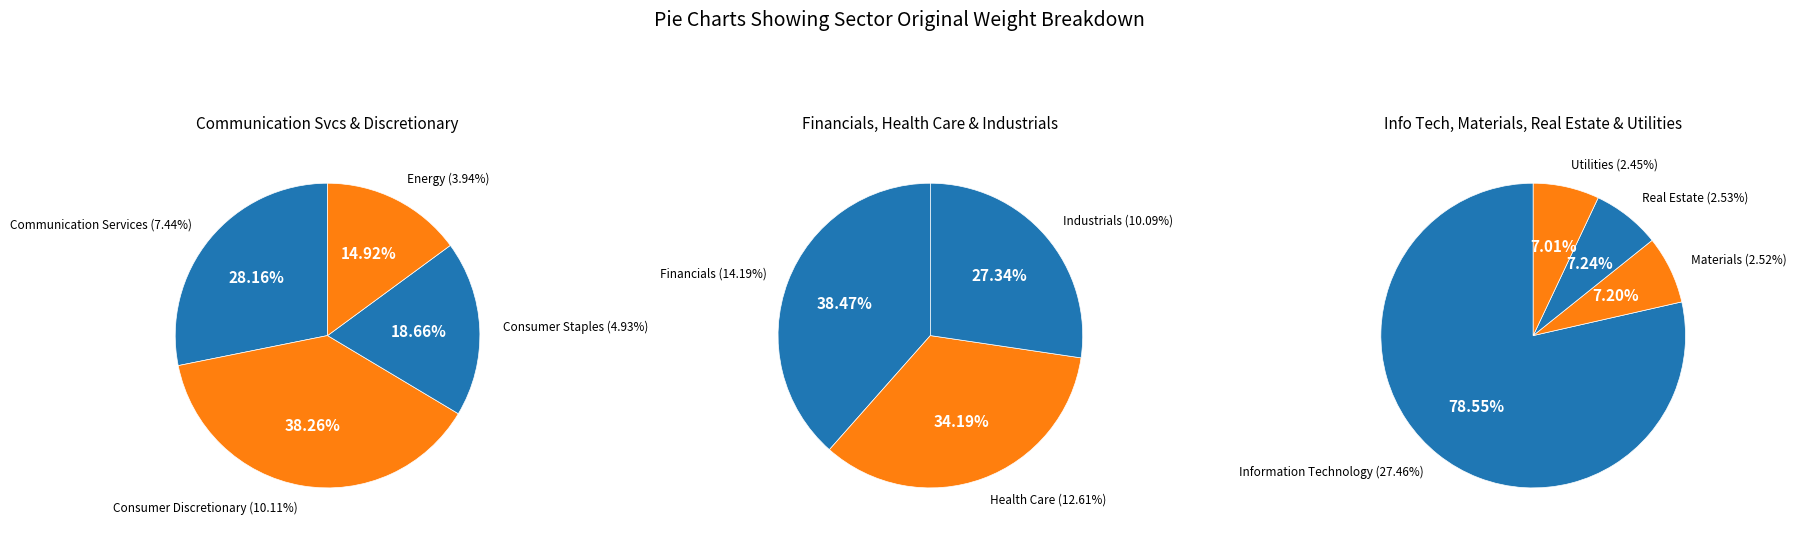

To the nearest percent, what is the average slice percentage?

9%